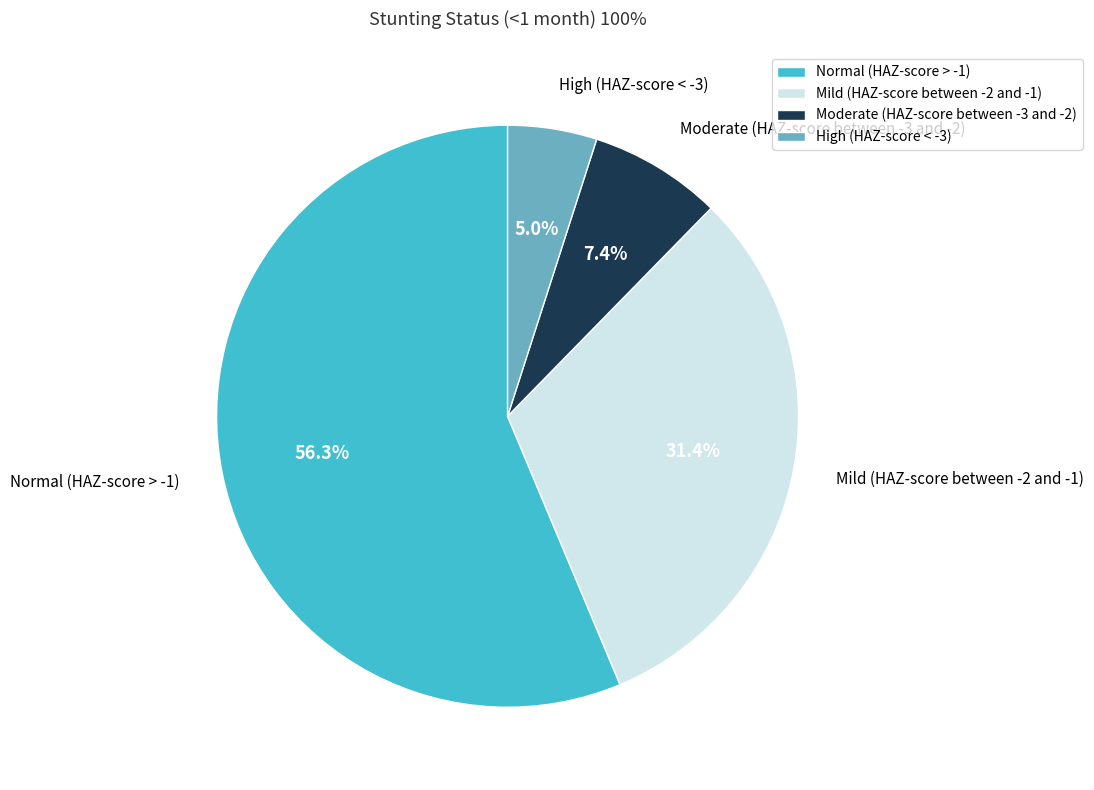

What is the largest slice in the pie chart?

Normal (HAZ-score > -1)